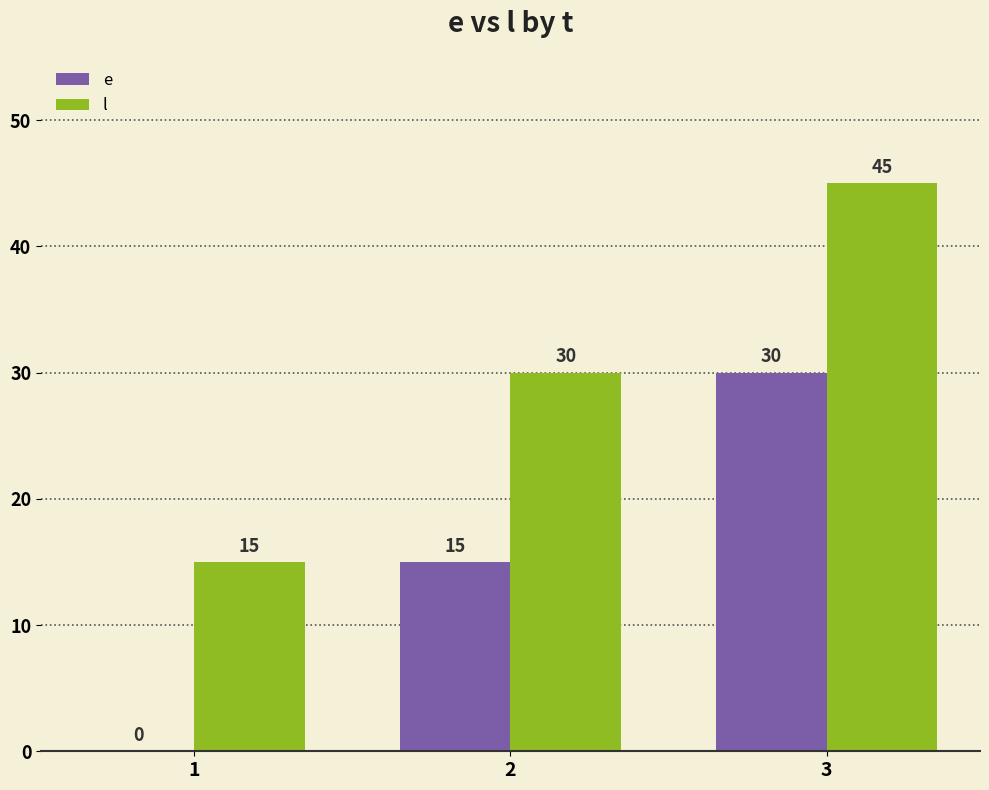

Is it true that e equals 0 at 1?

True